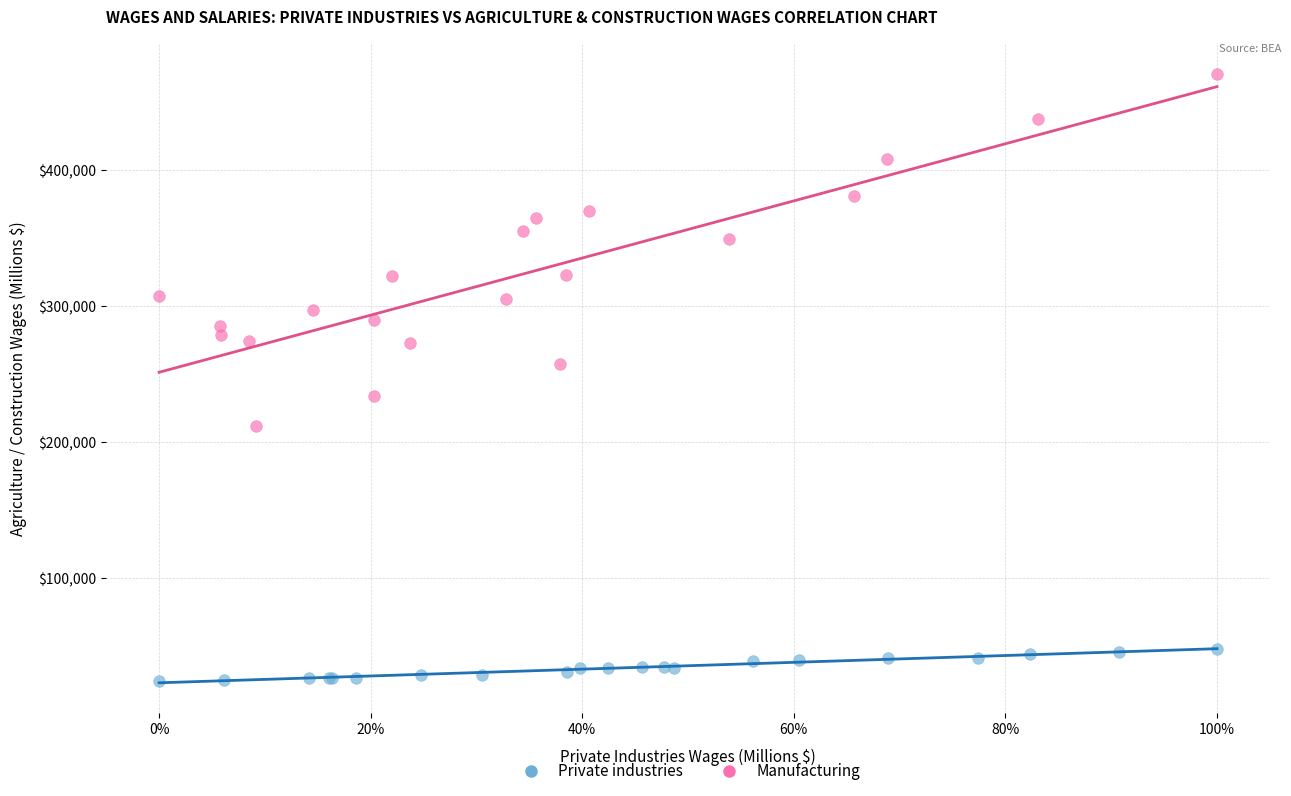

Which series has the largest Y range (max minus min)?

Manufacturing